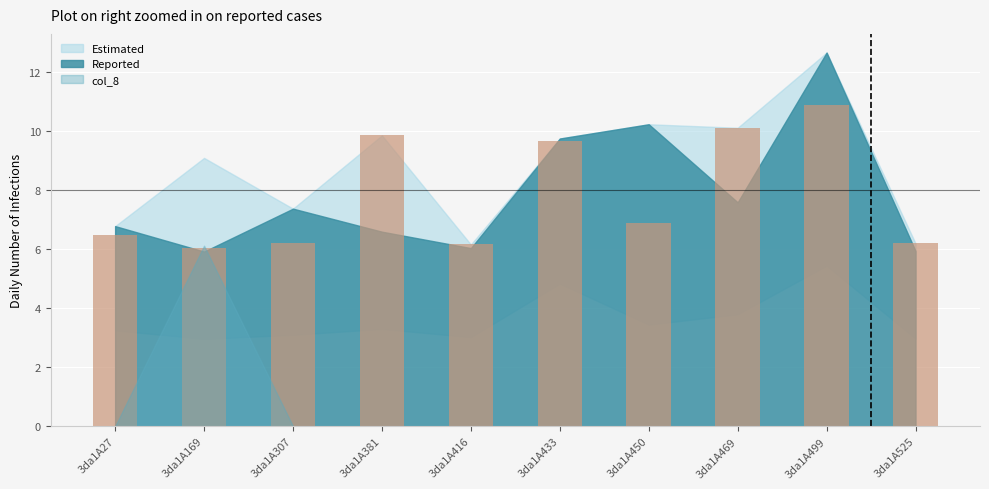

Read the value at 3da1A27.

6.5